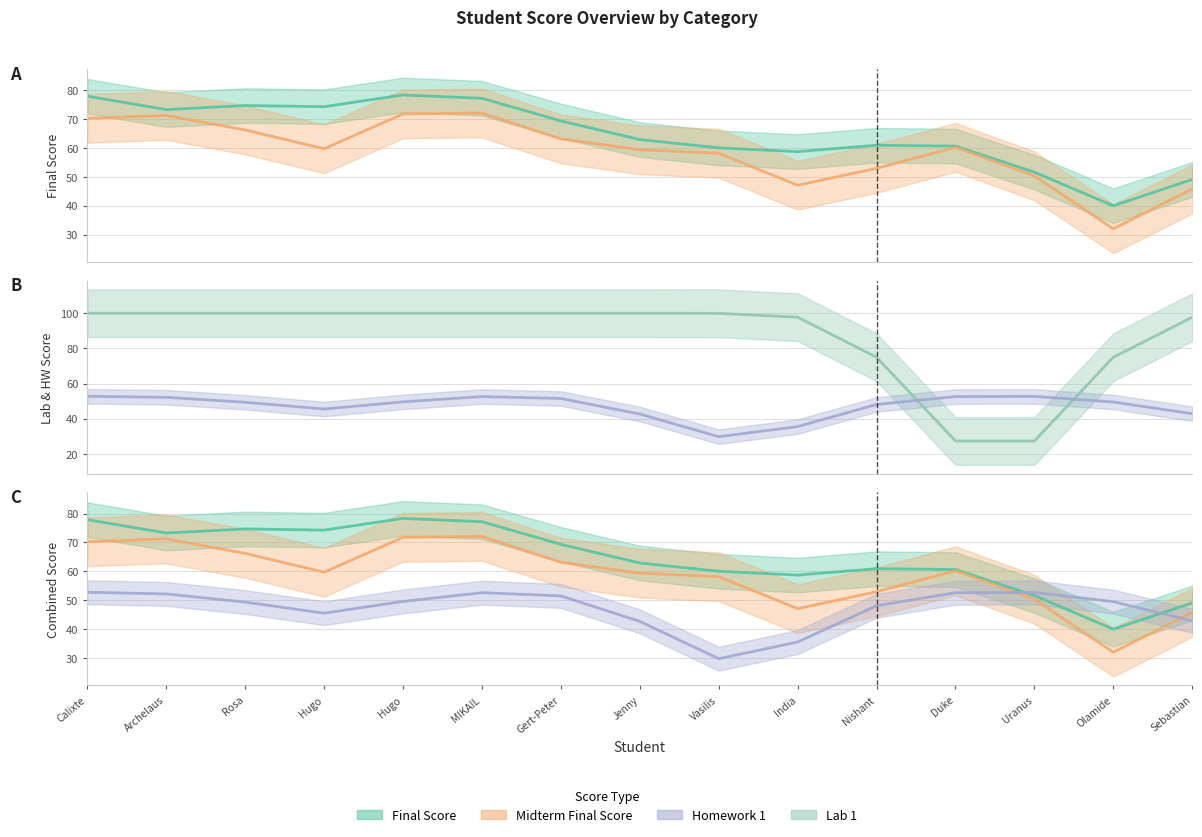

After their last crossing, which series has the higher values: Lab 1 or Midterm Final Score?

Lab 1